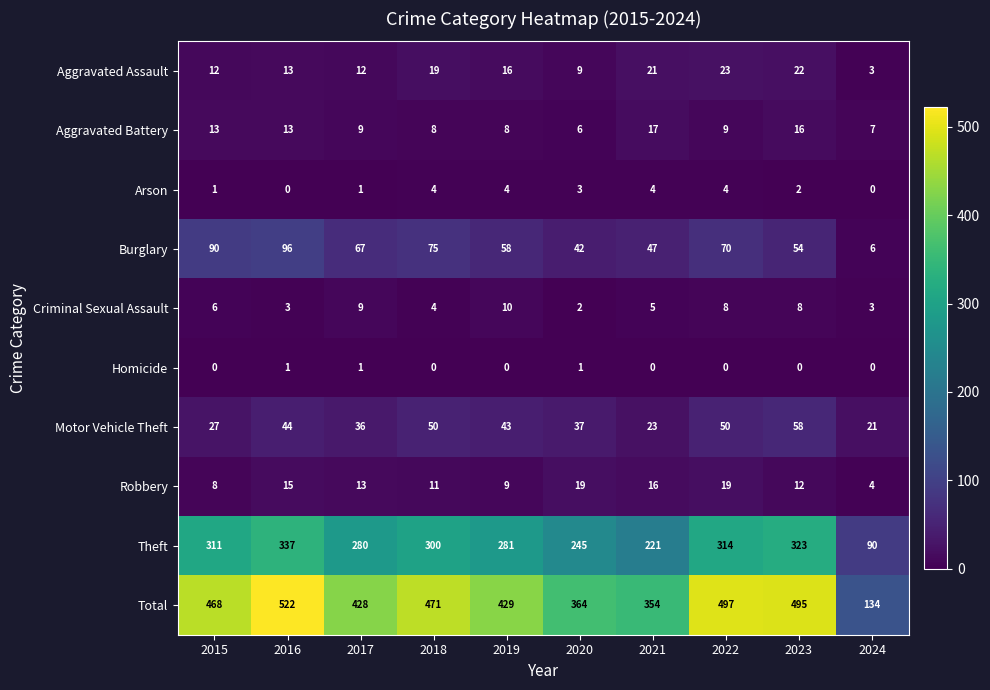

Between 2016 and 2021, which series saw the biggest shift?

Total